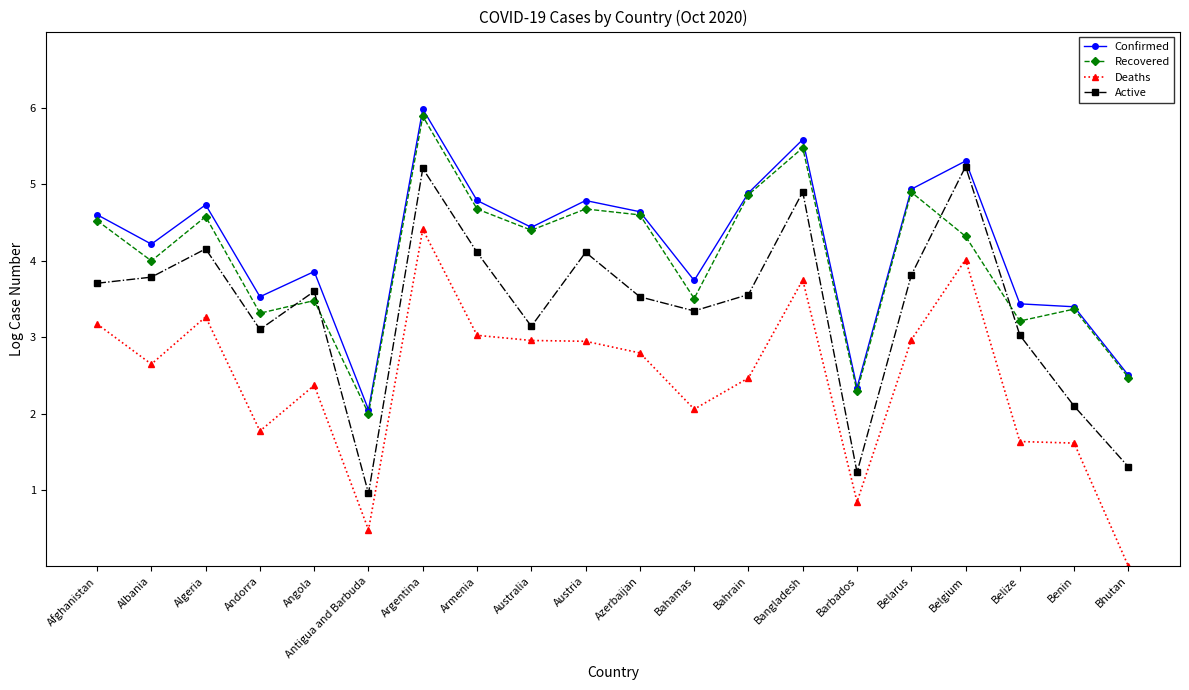

At which category does the chart reach its minimum across all series?

Bhutan